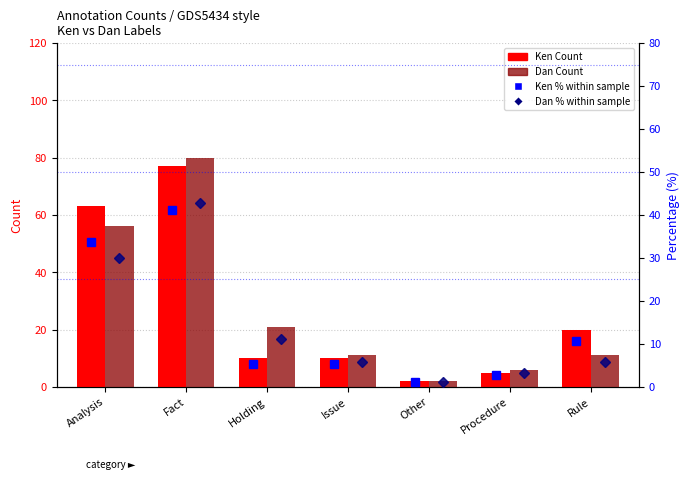

Where does the Ken % within sample series first go above 5?

Analysis